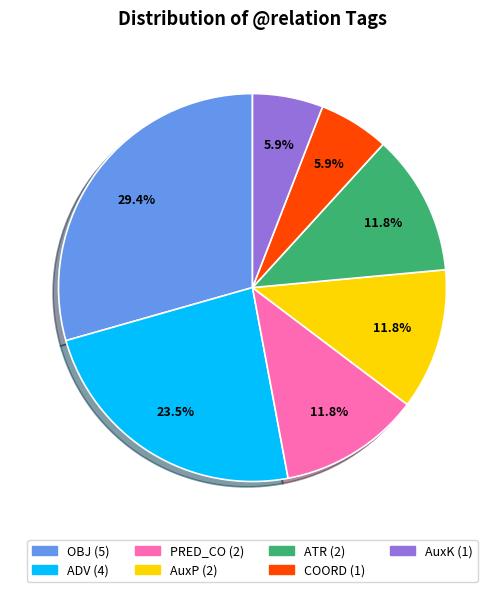

To the nearest percent, what is the average slice percentage?

14%